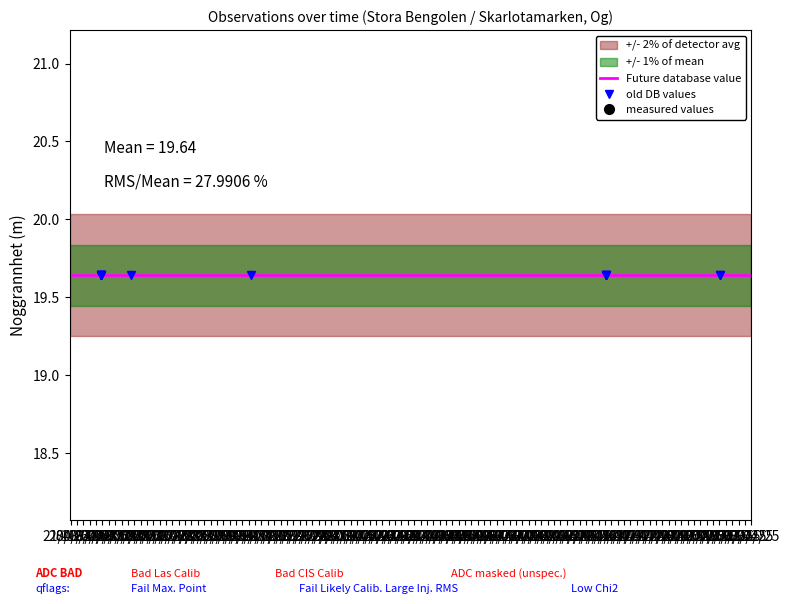

Which has a higher value, 2023-04-23 or 2023-04-23?

2023-04-23